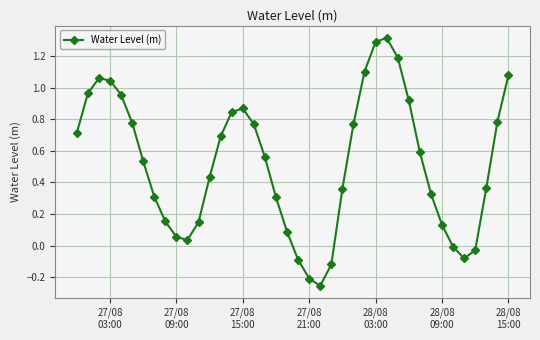

True or false: the data has more than 1 interior local peaks.

True